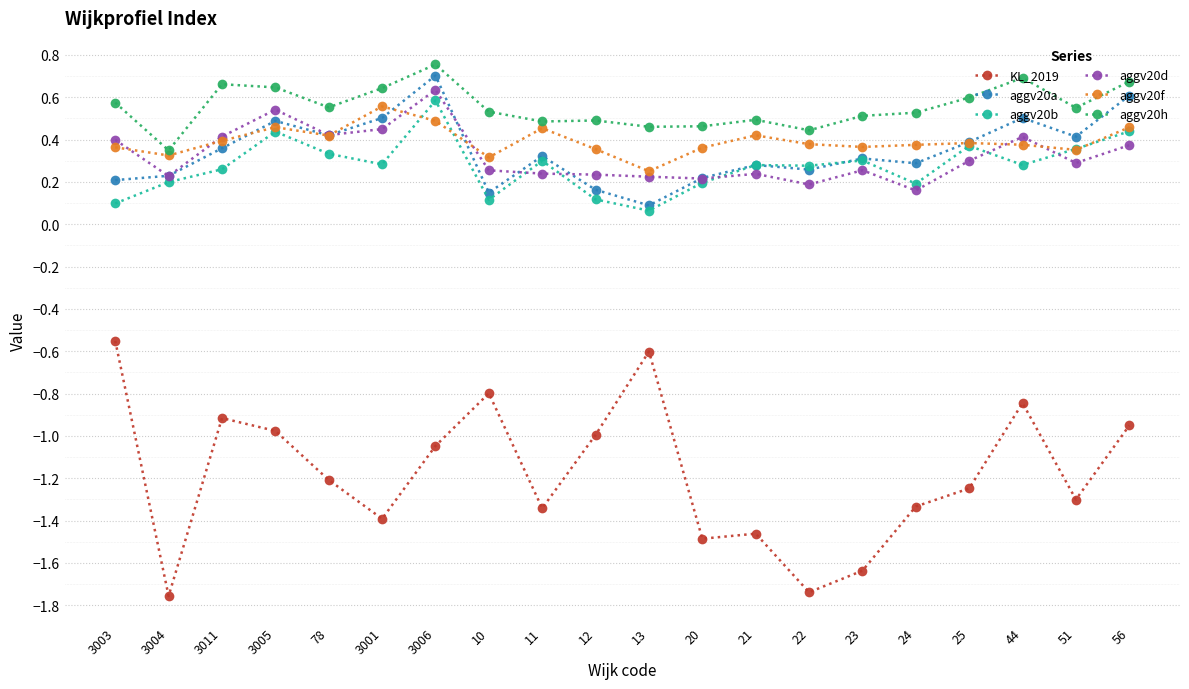

True or false: aggv20d and aggv20h cross at least once.

False